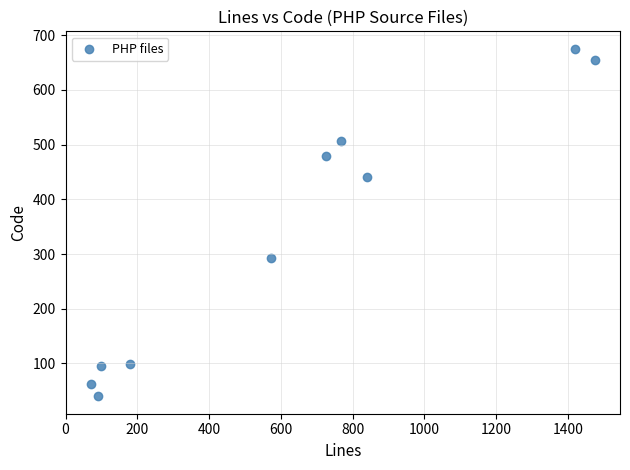

What is the range of Y values (max minus min)?

635